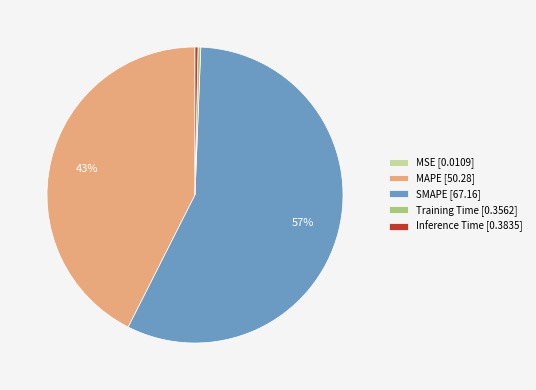

Is it true that Training Time is 6% of the pie?

False